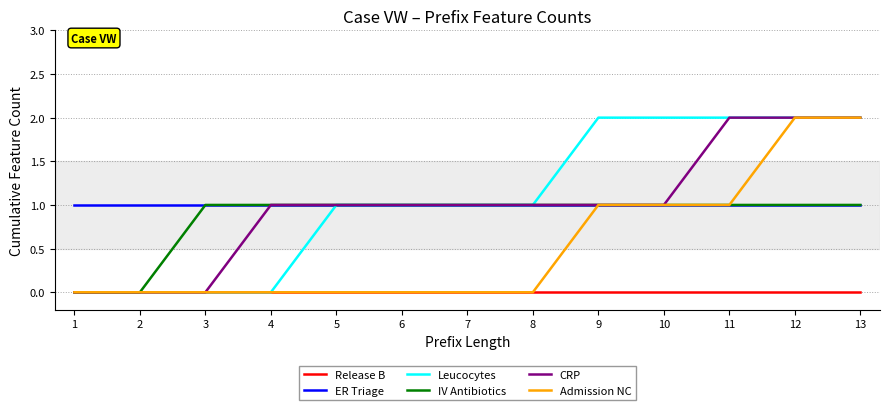

The IV Antibiotics series shows 1 at 8. True or false?

True